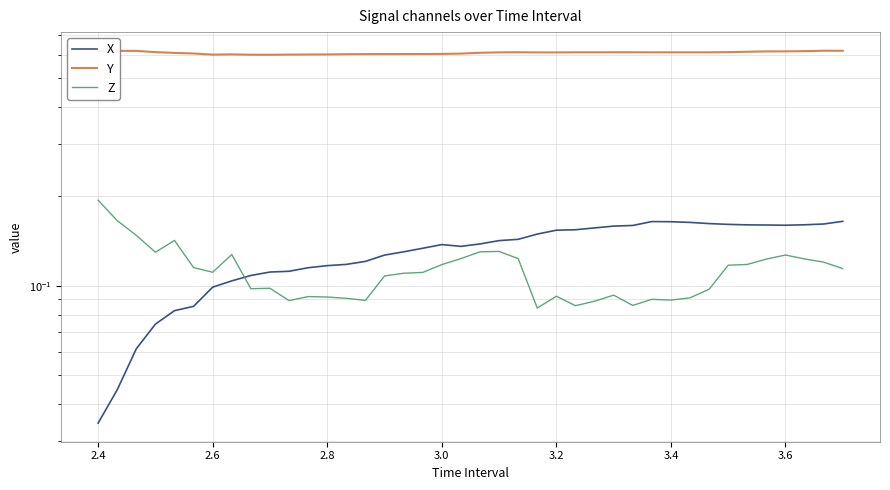

Is it true that Y equals 0.9 at 23?

False